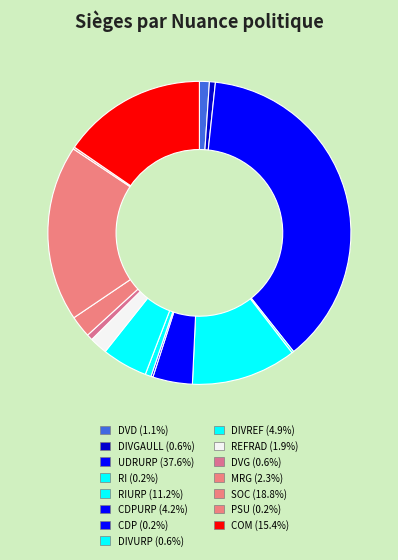

Rank the categories by value from highest to lowest.

UDRURP, SOC, COM, RIURP, DIVREF, CDPURP, MRG, REFRAD, DVD, DIVGAULL, DIVURP, DVG, RI, CDP, PSU